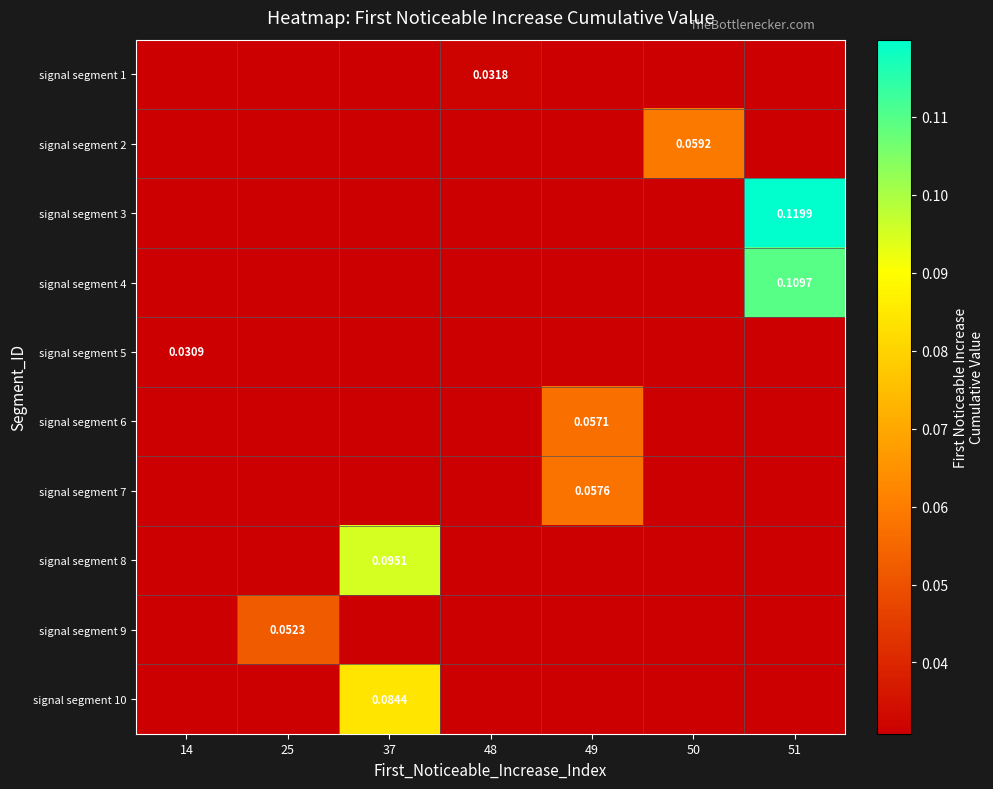

Is the value of signal segment 5 at 50 greater than the value of signal segment 9 at 37?

No